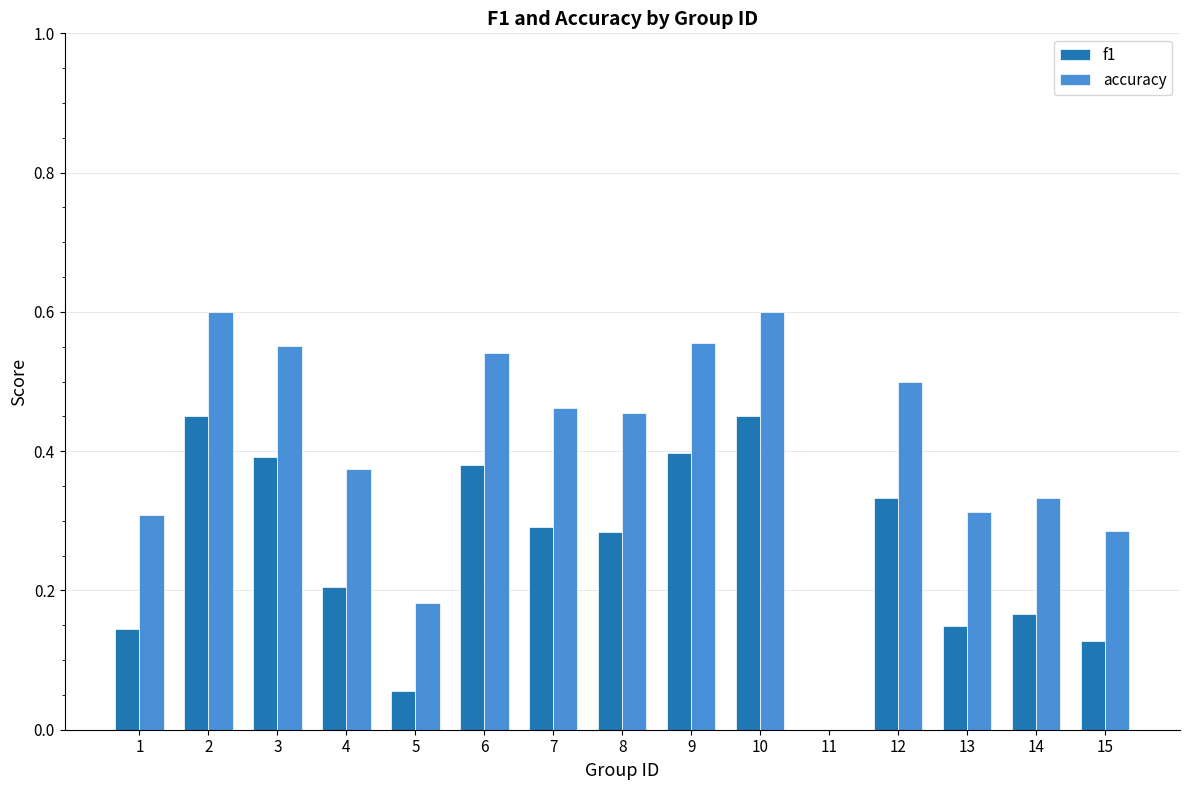

True or false: accuracy has a value of 0.3 at 12.

False